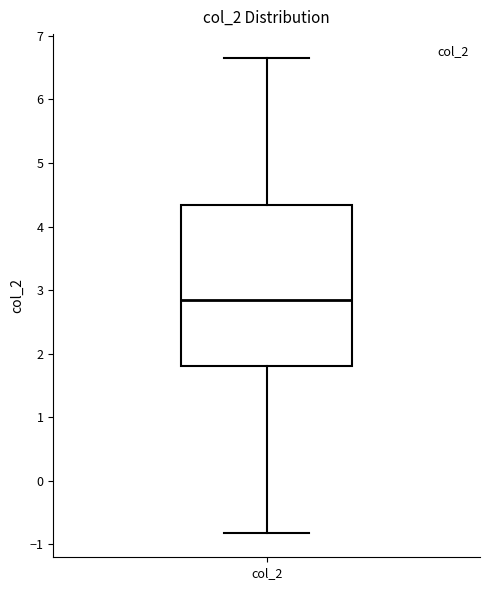

Read this box plot against the y-axis: the position of the median line, the range covered by the box, and the ends of both whiskers. The values are not printed on the chart, so give them approximately, as read against the axis.

median 2.8, box 1.8 to 4.3, whiskers -0.8 to 6.7